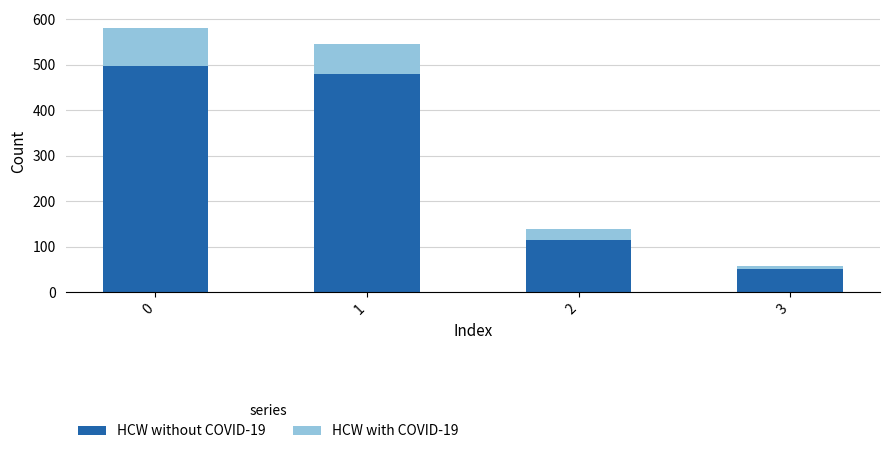

True or false: HCW without COVID-19 has a value of 498 at 0.

True